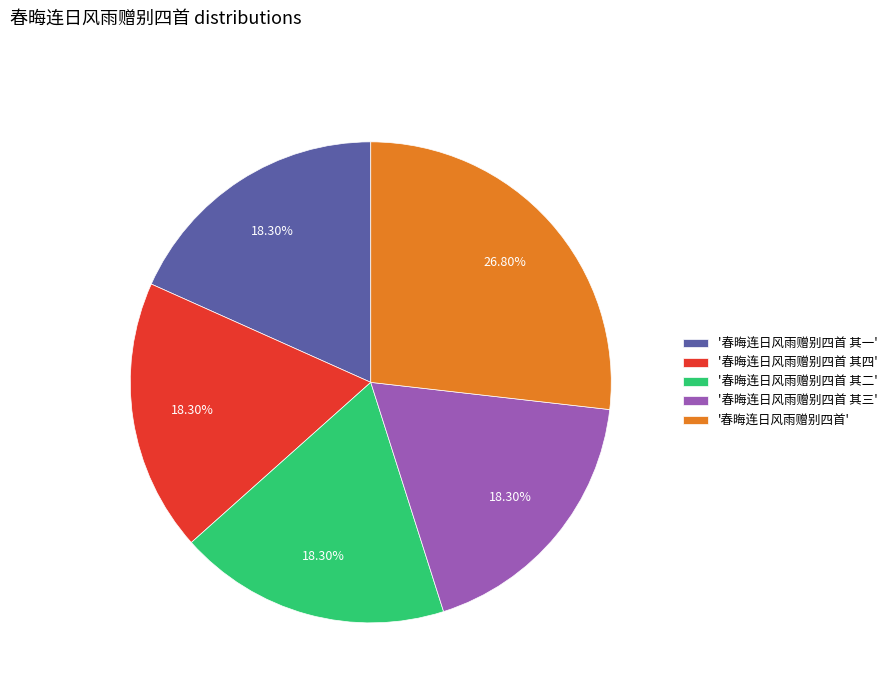

Does '春晦连日风雨赠别四首 其三' represent more than half of the total?

No